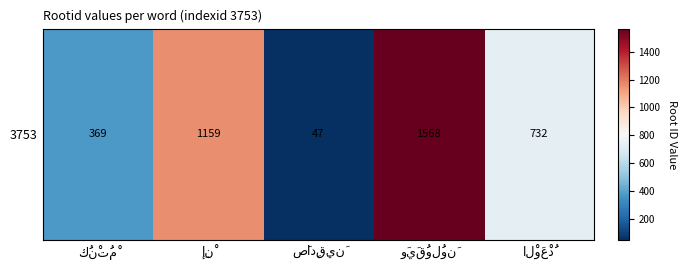

What is the smallest value displayed?

47